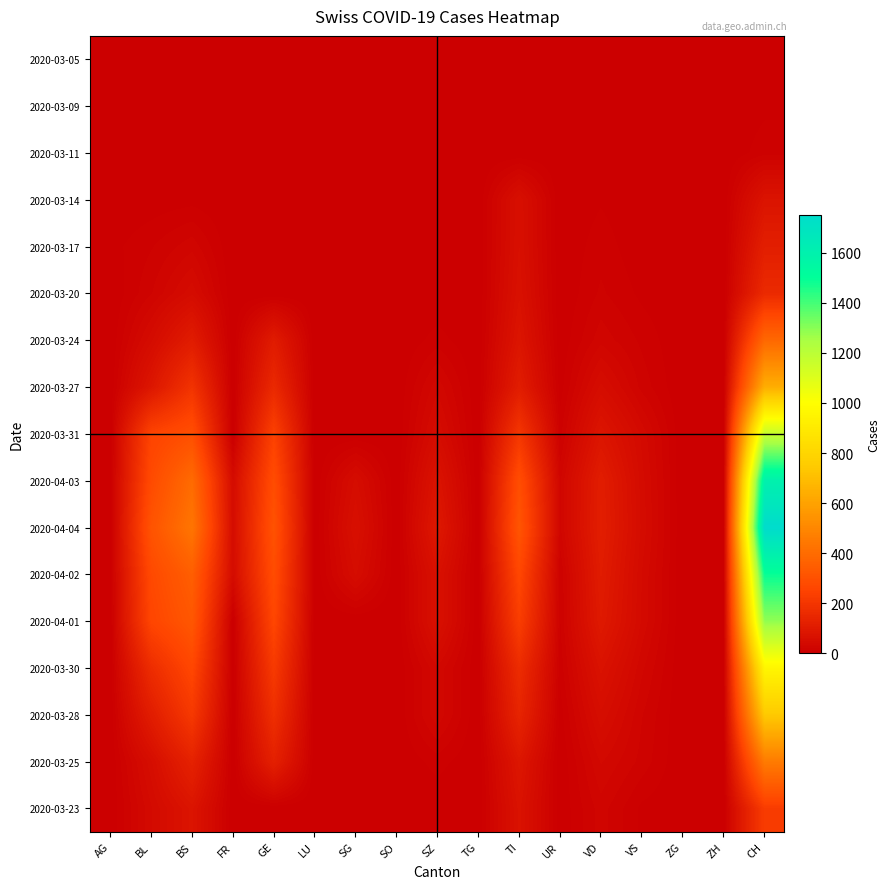

At which category is the sum across all series the highest?

CH